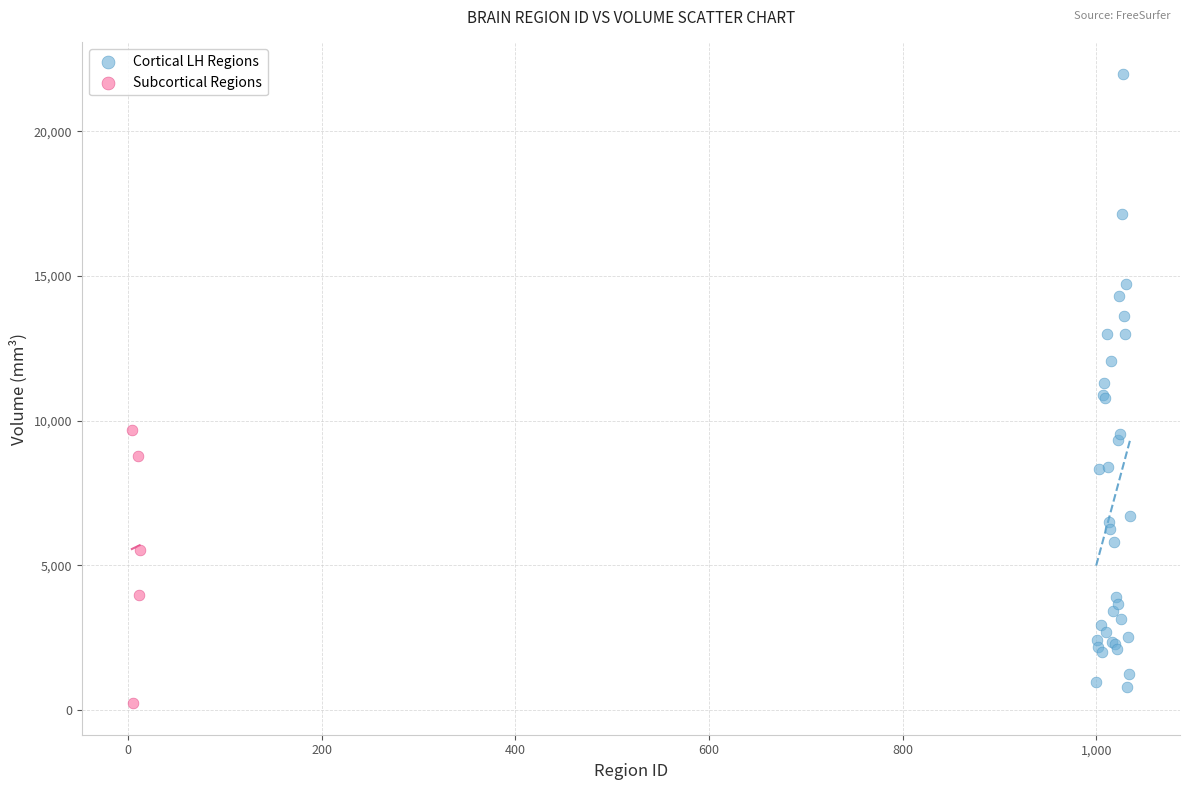

Which series has the widest spread of Y values?

Cortical LH Regions